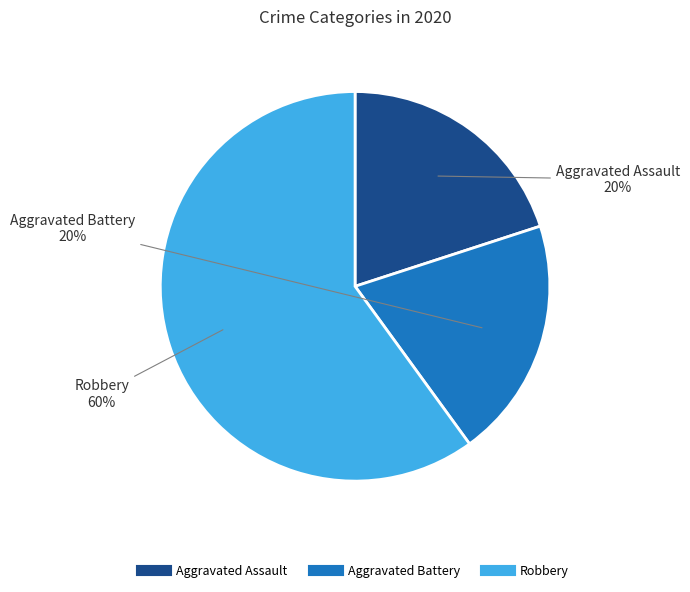

Approximately how many times larger is the value at Robbery compared to Aggravated Battery?

3.0